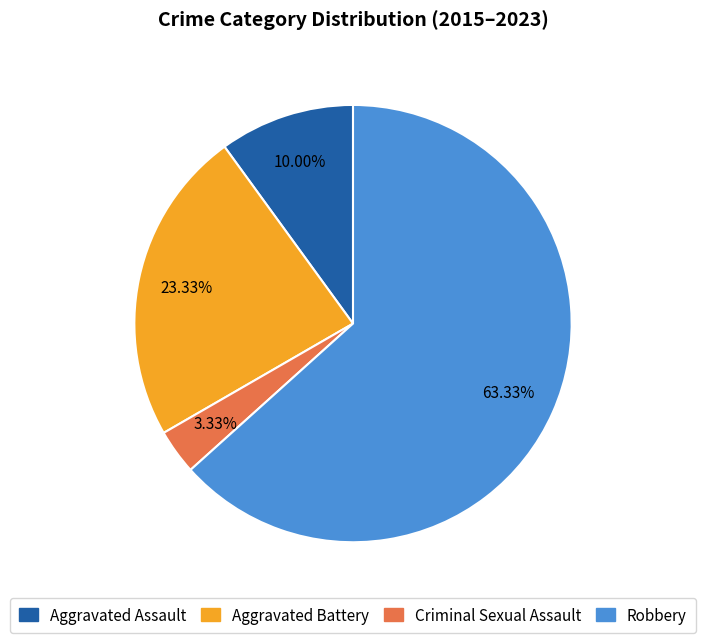

To the nearest percent, what portion does Aggravated Battery represent?

23%